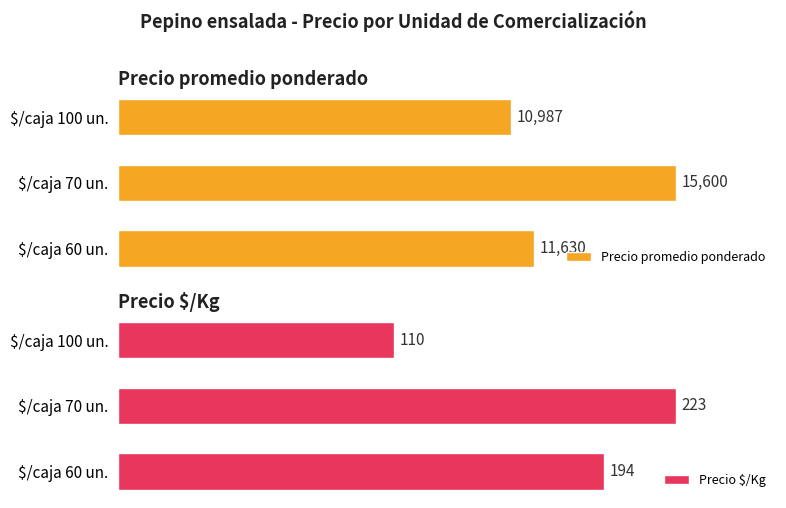

True or false: Precio promedio ponderado has a value of 21375 at $/caja 70 un..

False